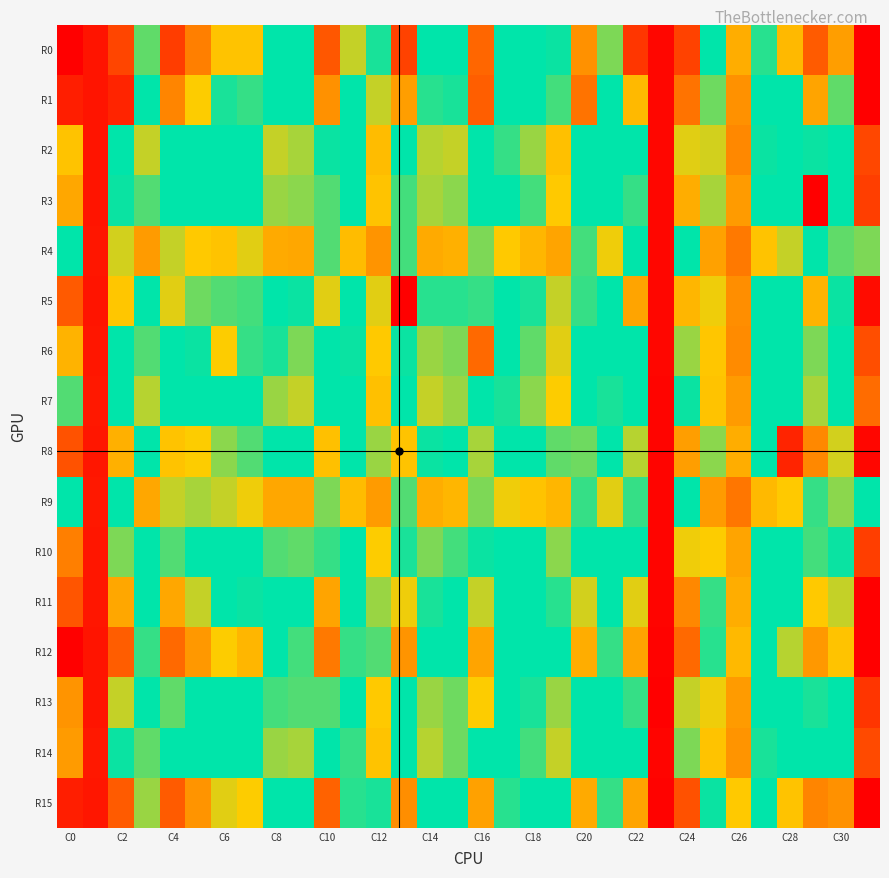

Reading right to left, what are all the values shown in this chart?

R0: 20004	13425	15532	12737	11063	6593	9066	17019	-59	17778	11511	13801	8801	10406	10852	14860	10268	9692	16997	8670	11969	15766	10267	10020	12506	12502	14248	17332	11422	16850	507	20003
R1: 20002	11355	13291	10690	9780	5894	8175	14578	-80	12733	10719	14577	8438	9607	9775	15382	8678	8583	13486	7709	10110	13755	9051	8942	11119	10984	12290	14081	9836	18500	485	18760
R2: 16669	9630	10896	9035	8736	5693	7638	12082	-55	10468	9215	10211	7110	7992	8489	9795	7743	7828	10661	7002	9312	10895	7880	7744	9092	9149	9543	10640	7748	10450	486	12483
R3: 17249	10259	20001	9563	9179	6152	7871	13077	-66	11159	9371	10428	7317	8486	9561	10428	8078	7903	11203	7142	8856	11306	8047	7962	9543	9239	9884	10668	8380	10875	510	13221
R4: 11538	8283	10102	7732	7185	5233	6316	9475	-75	8937	7488	8451	6380	6896	7343	8155	6730	6516	8439	6018	7002	8385	6464	6524	7602	7214	7366	7733	6111	7686	554	8928
R5: 19474	10945	12883	10333	9703	5841	7482	12844	-83	13272	9417	11148	7728	8690	9368	11184	8622	8583	20001	7577	9387	12081	8744	9048	11232	11331	11457	12130	9120	12405	517	15557
R6: 16320	10532	11538	9664	8967	5775	7271	11681	-84	10503	8919	10425	7584	8276	8921	14782	8093	7941	10874	7364	8792	10847	8111	8709	11184	12280	10880	10603	8365	10631	579	12877
R7: 14737	10102	11809	9973	9052	6156	7202	10945	-107	10016	8658	10012	7446	8036	8665	10179	7960	7736	10215	7125	9435	10109	7751	7964	10150	10230	10124	9694	7809	9635	651	11344
R8: 19691	12050	13996	18522	10470	6620	8090	13434	-165	11853	9862	11468	8277	9249	10039	11771	8949	8727	12468	7955	10313	12569	8922	9094	11281	11651	12278	12507	9901	13005	605	16105
R9: 10863	8019	8537	7364	6920	5189	6142	8978	-111	8531	7582	8528	6859	7170	7517	8128	6841	6645	8350	6112	6989	8122	6436	6498	7515	7703	7881	7761	6456	9424	664	8977
R10: 17299	10878	11230	10006	8955	6390	7403	12152	-110	10717	9453	10851	8032	8857	9412	10901	8472	8113	10956	7423	8855	11183	8253	8351	9858	9739	10507	11303	10843	11526	604	14231
R11: 20001	11942	12317	10554	9713	6655	11179	14027	-145	12089	10168	12006	8623	9544	10177	11922	9392	8694	12220	7968	10043	13266	9094	9182	10886	10865	11961	13191	10171	13191	563	15885
R12: 20001	12533	13618	11874	10847	6931	8588	14789	-247	13315	11131	13073	8956	10077	10737	13312	9579	9555	13651	8370	11161	14378	11260	10026	12846	12254	13581	14800	11139	15434	520	20005
R13: 17794	10306	11012	9457	8896	6112	7466	11958	-258	11140	9521	10864	7959	8656	9064	12266	8186	7940	10662	7317	8989	11284	8334	8479	10079	9935	10805	11371	8975	11961	527	13677
R14: 16578	10302	10506	9202	8673	5954	7179	11527	-122	10450	8930	10241	7712	8411	8920	10327	8172	7831	10404	7138	8514	10713	7885	7992	9258	10464	9665	10418	8275	10884	631	13551
R15: 20003	13792	14070	12508	10852	7341	8799	16171	-175	13330	11188	13107	9302	10466	11105	13399	10022	9580	13818	8721	11043	15159	10156	10331	12243	12109	13679	15531	11723	15486	618	18761